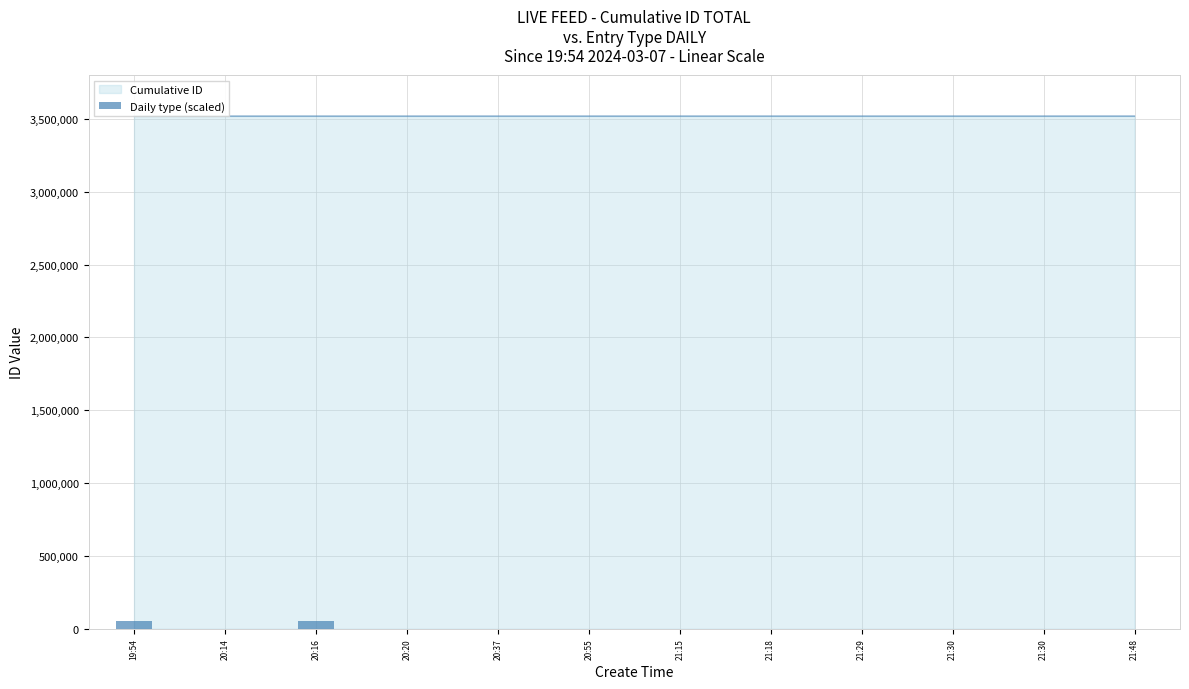

Where is the data nearest to the value 25000?

19:54